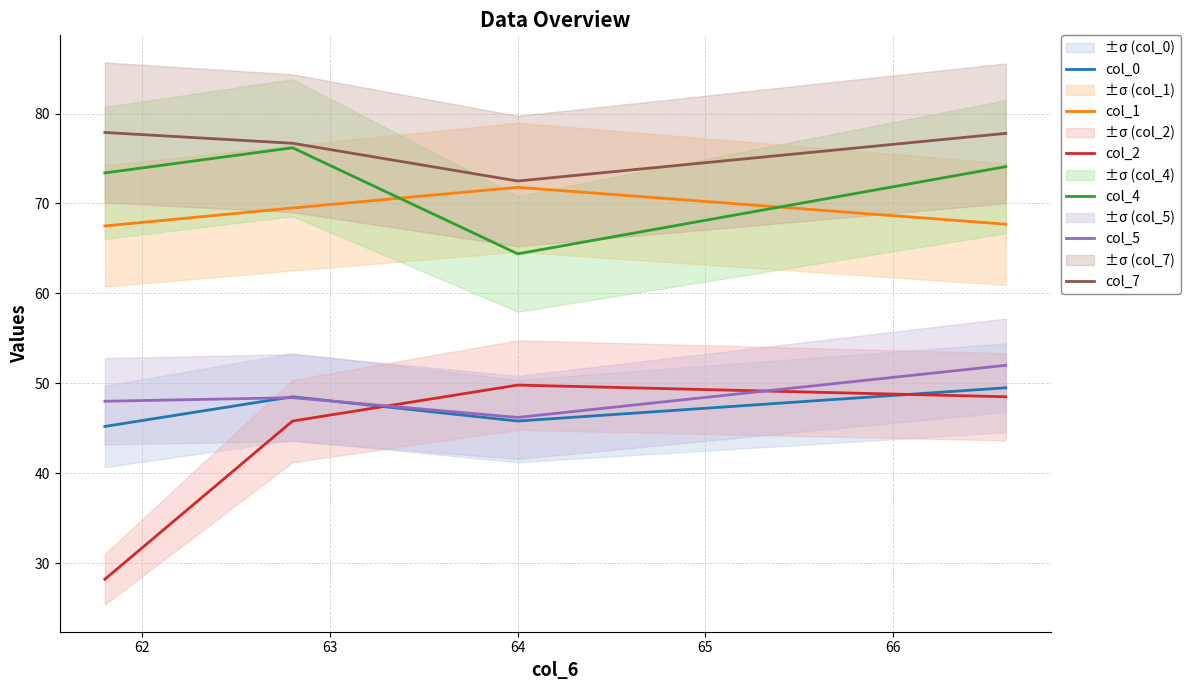

In col_0, how many points are higher than both neighbors (excluding endpoints)?

1